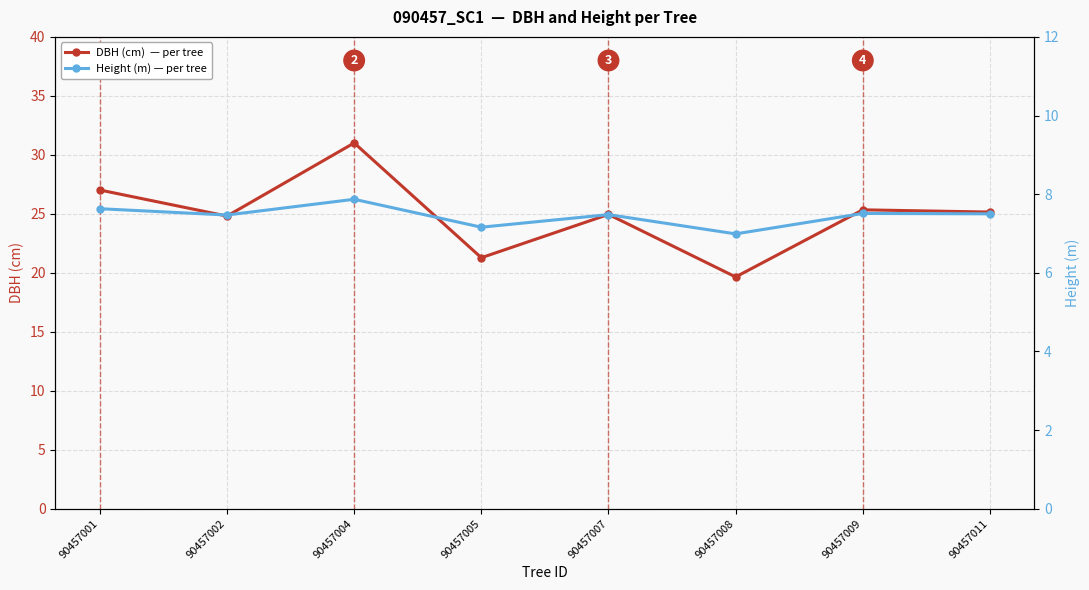

What is the approximate value of DBH (cm)  — per tree at 90457007?

24.9